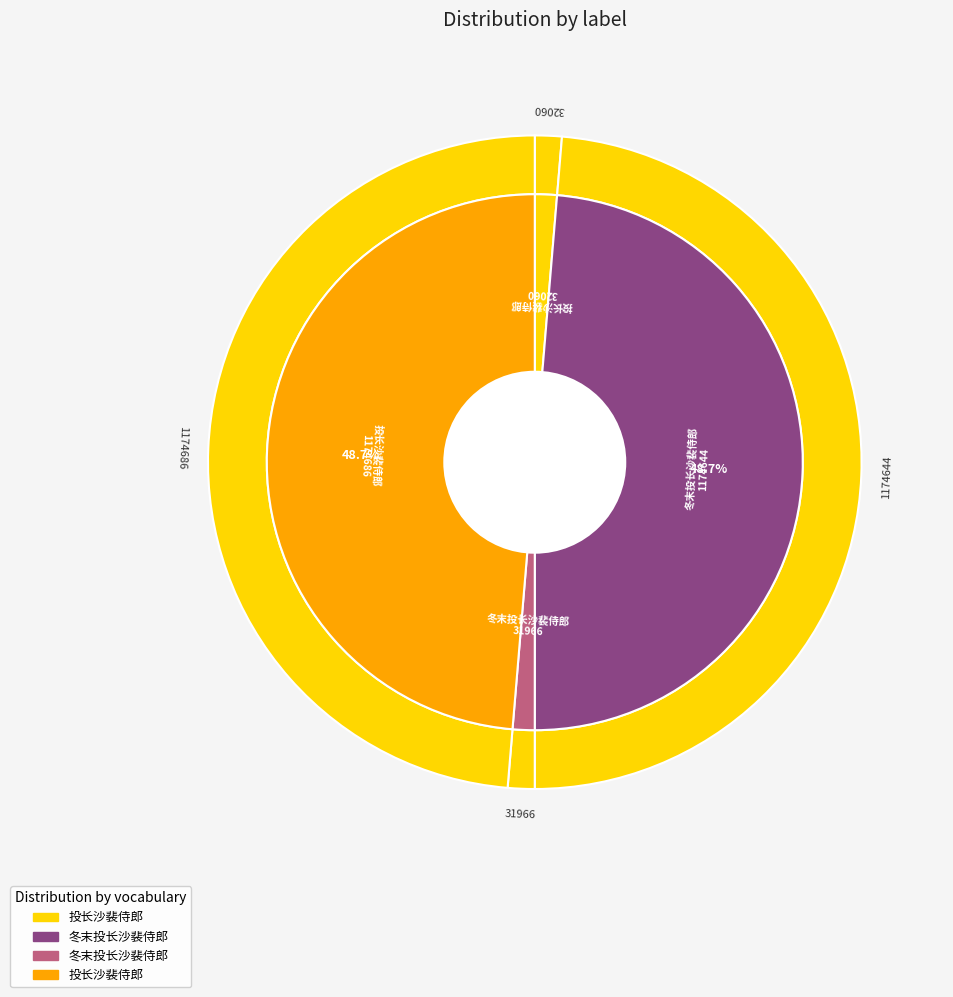

True or false: 冬末投长沙裴侍郎 (1174644) accounts for 1% of the total.

False